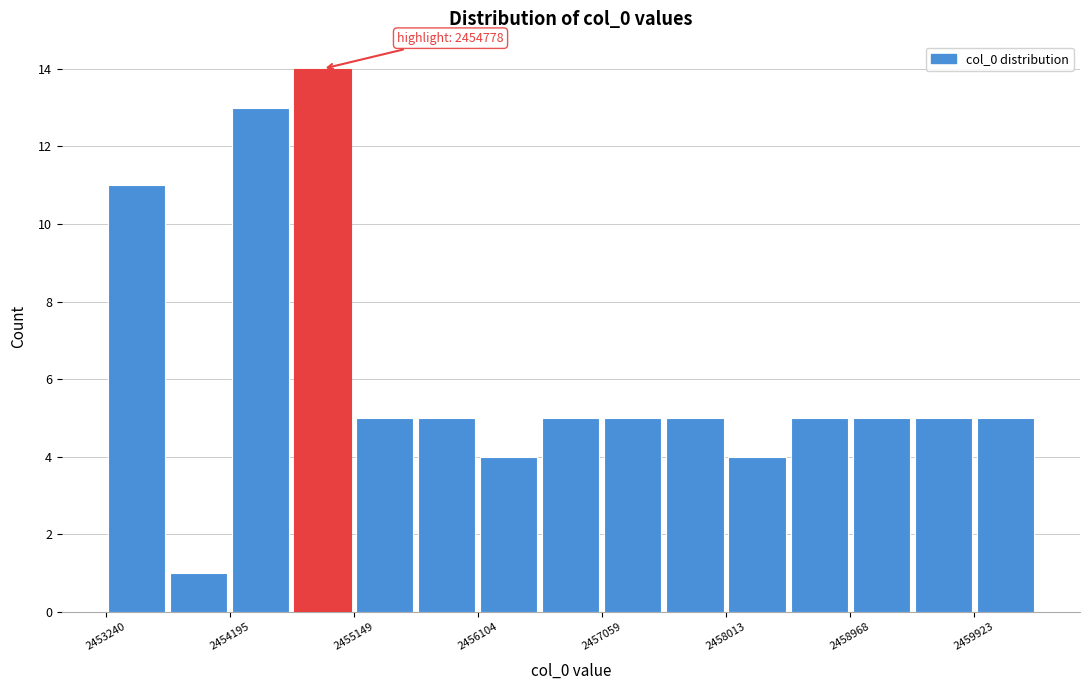

Which range on the x-axis has the tallest bar?

2454700 to 2455100